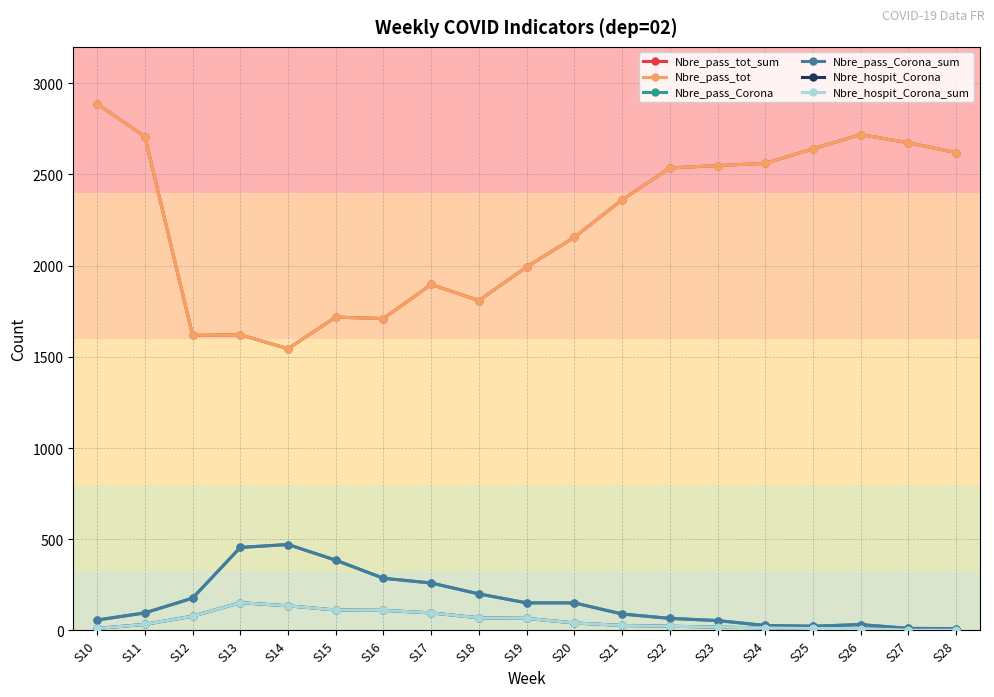

True or false: Nbre_pass_tot has more than 0 interior local peaks.

True